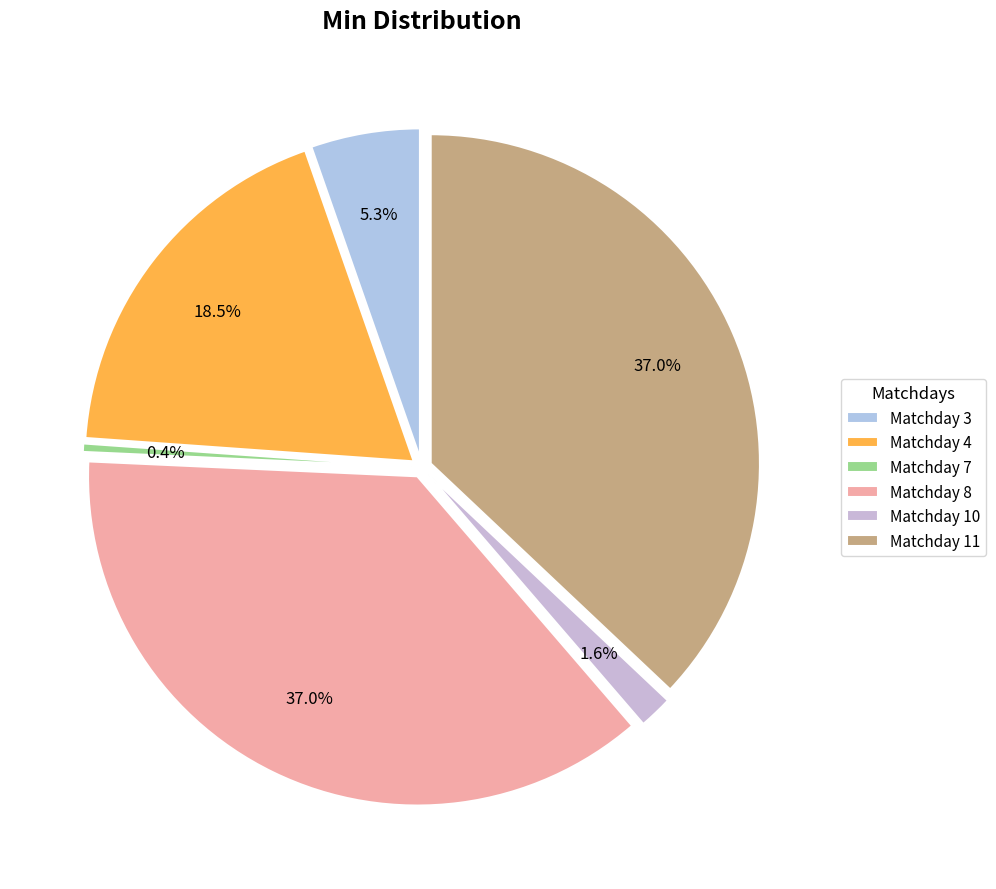

Is there any slice that represents more than half of the pie?

No